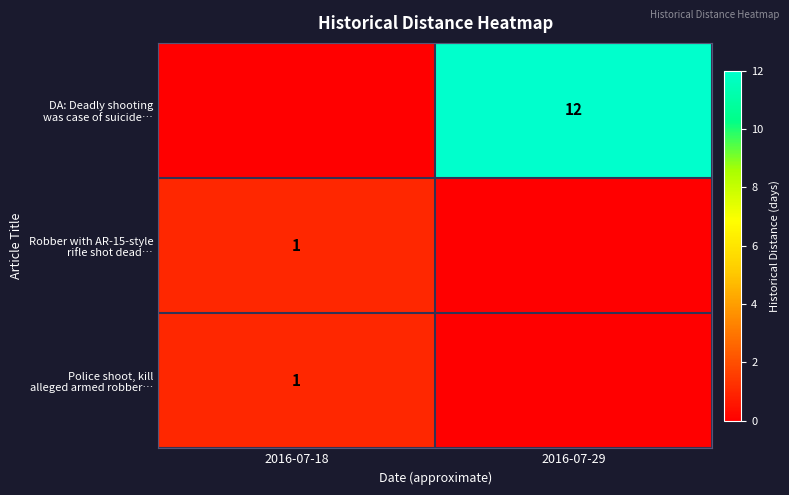

Which category has the lowest value in the DA: Deadly shooting was case of suicide… series?

2016-07-18